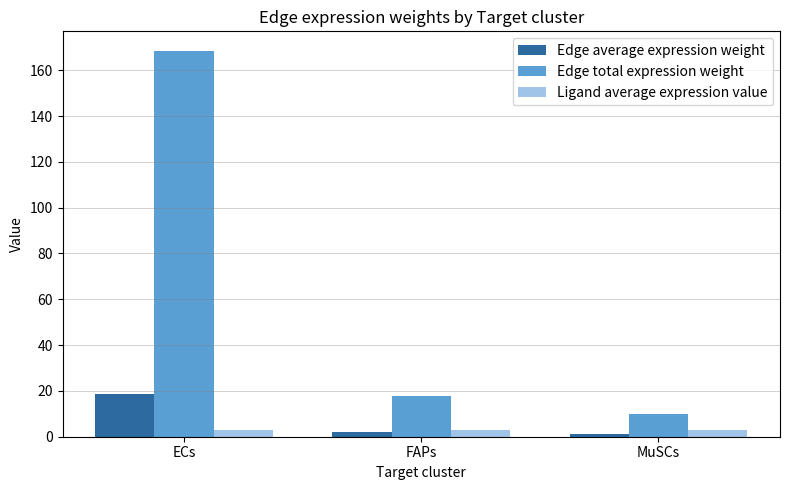

Are the bars horizontal?

No